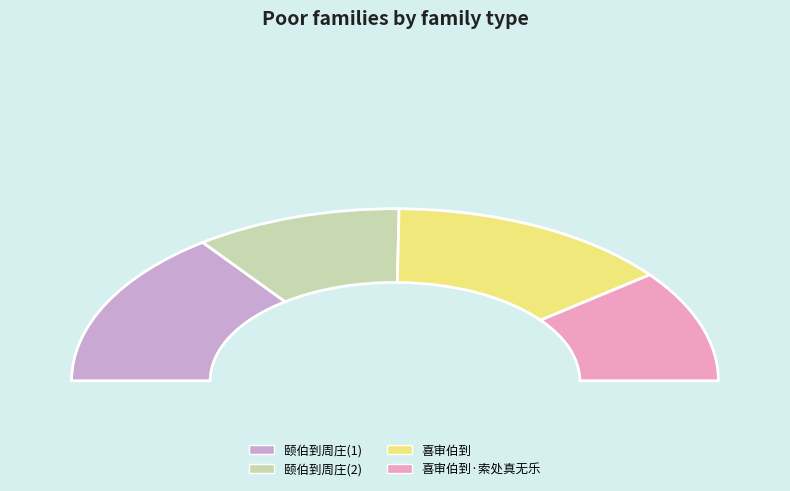

What is the total percentage of 颐伯到周庄与子开作书，邀我观伞墩梅，天雨不果赴约。赋诗寄之 and 喜审伯到?

49.1%